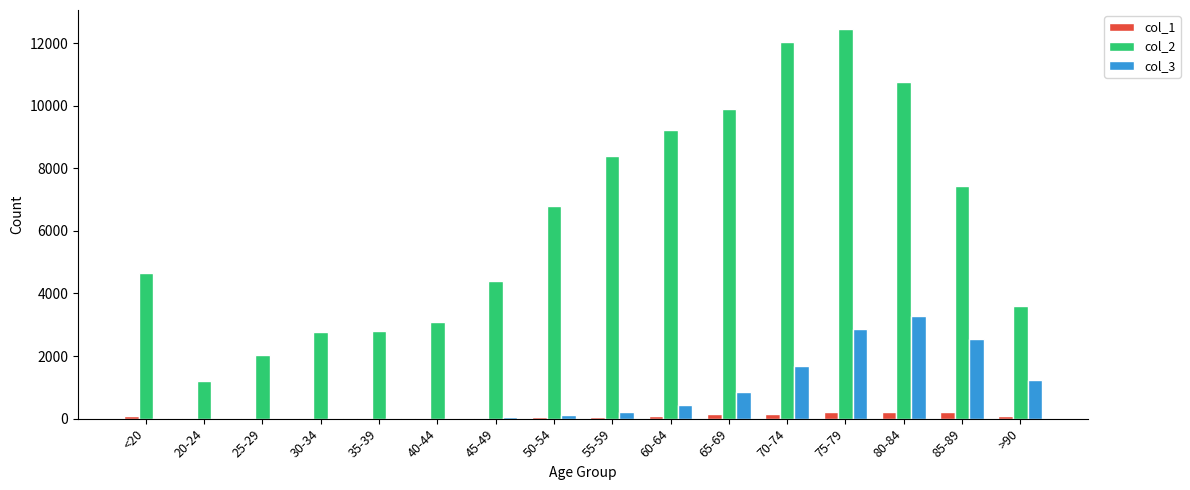

At which category does the chart reach its peak across all series?

75-79